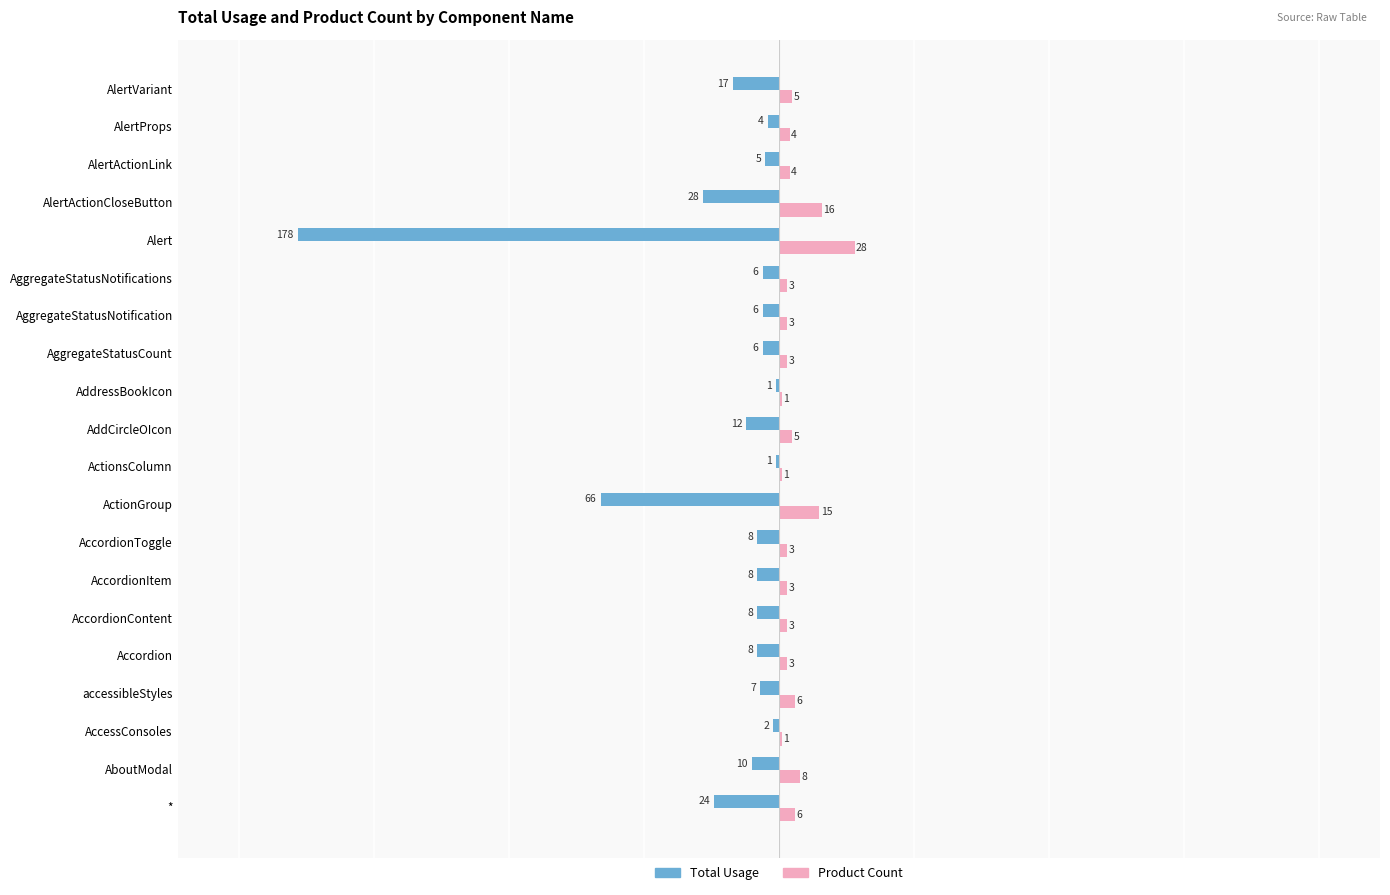

Is the value of Total Usage at AlertActionLink greater than the value of Product Count at AlertActionCloseButton?

No